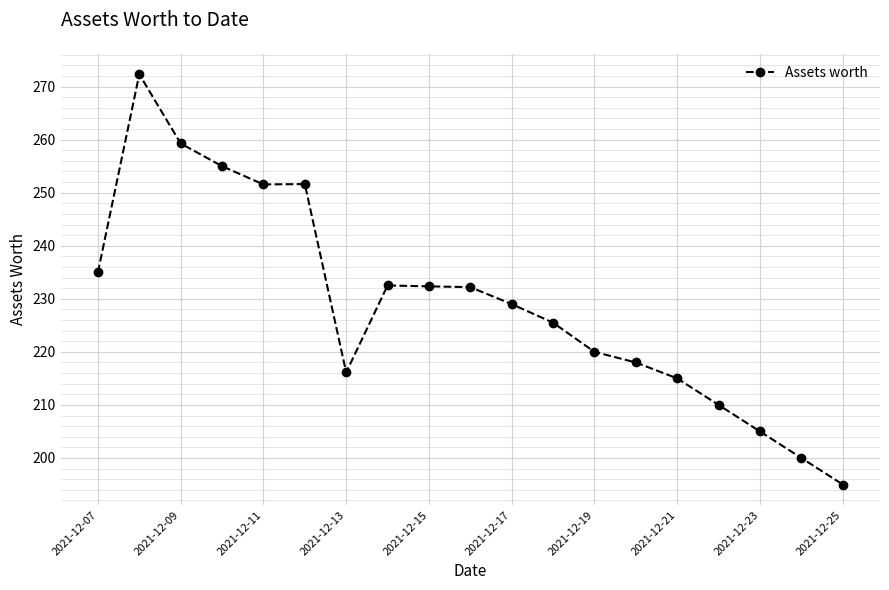

What is the value of the 17th point from the left?

205.0